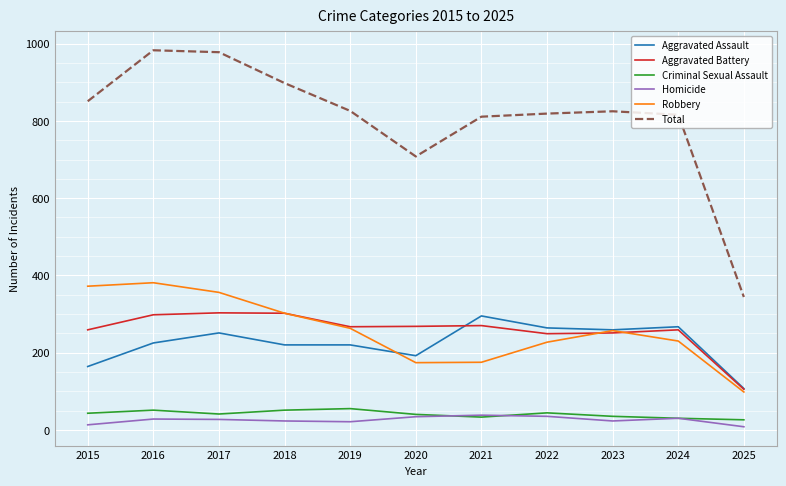

What is the highest value of the Homicide series?

38